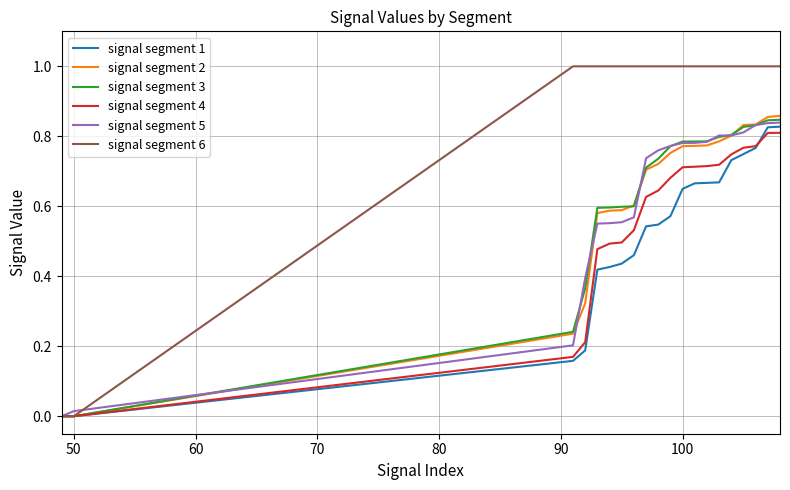

Which series has the widest spread of values?

signal segment 6